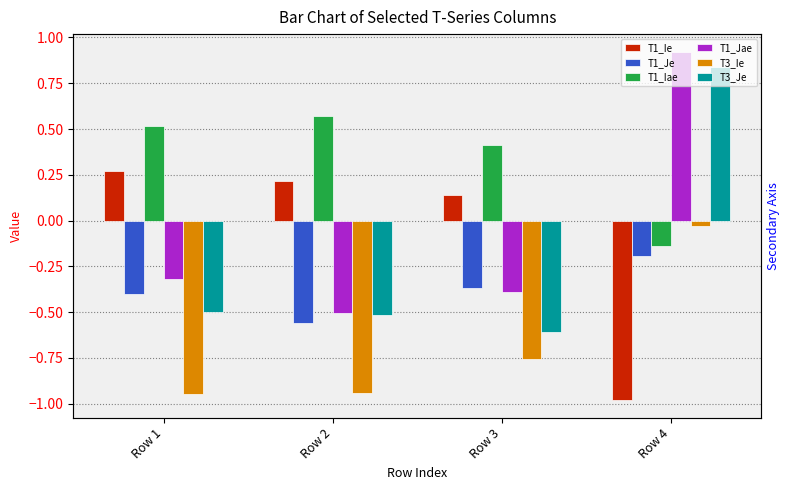

Between Row 3 and Row 4, which series saw the biggest shift?

T3_Je